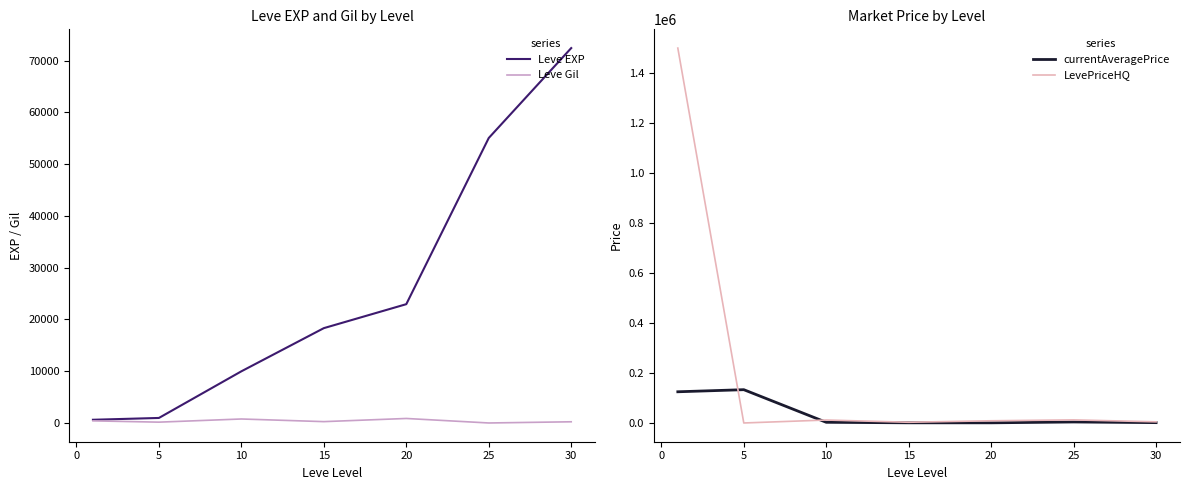

Reading left to right, transcribe all the data shown in this chart.

Leve EXP: 630.0	980.0	9990.0	18330.0	22960.0	55060.0	72430.0
Leve Gil: 420.0	170.0	780.0	270.0	880.0	10.0	240.0
currentAveragePrice: 125004.5	133380.2	2900.0	830.0	792.7	4186.7	1529.6
LevePriceHQ: 1500000.0	180.0	12000.0	3060.0	9000.0	12560.0	4809.4